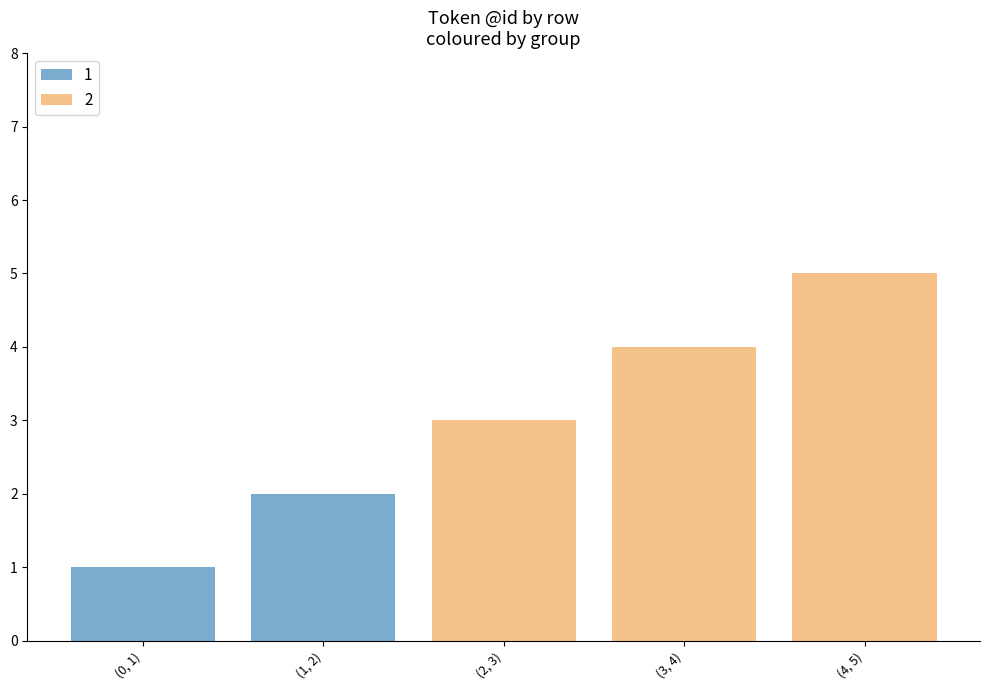

Where does the 2 series first go above 3?

3